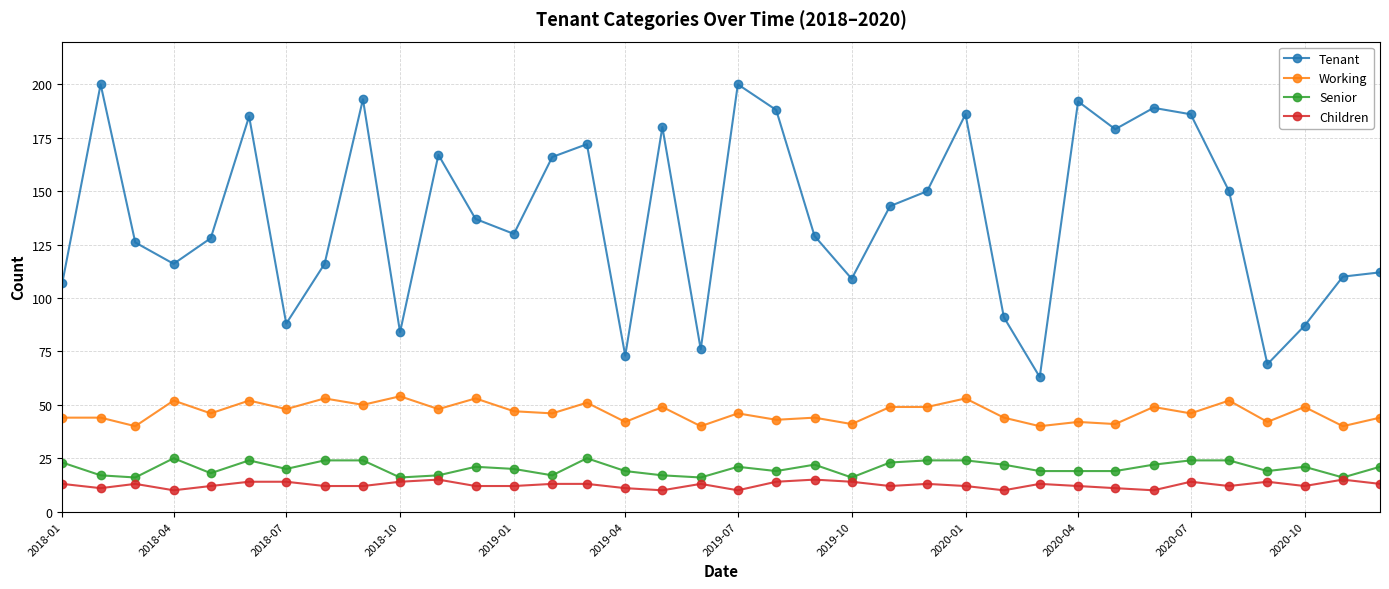

What is the value of the Children point at the 35th from the left?

15